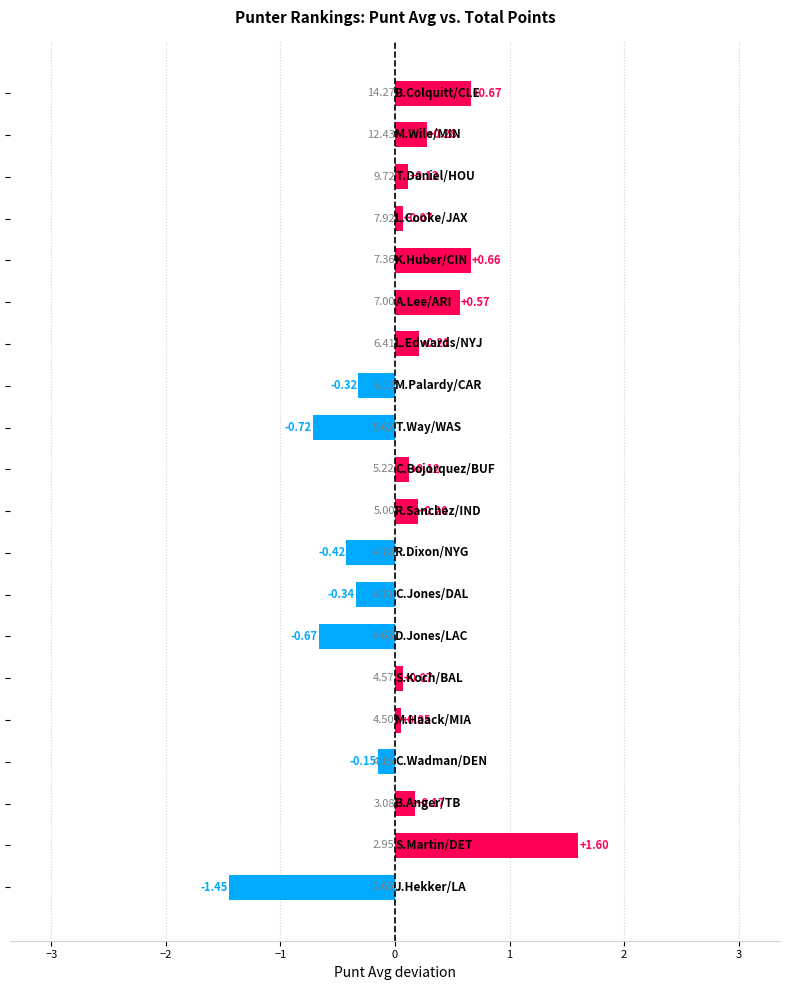

Are the bars horizontal?

Yes